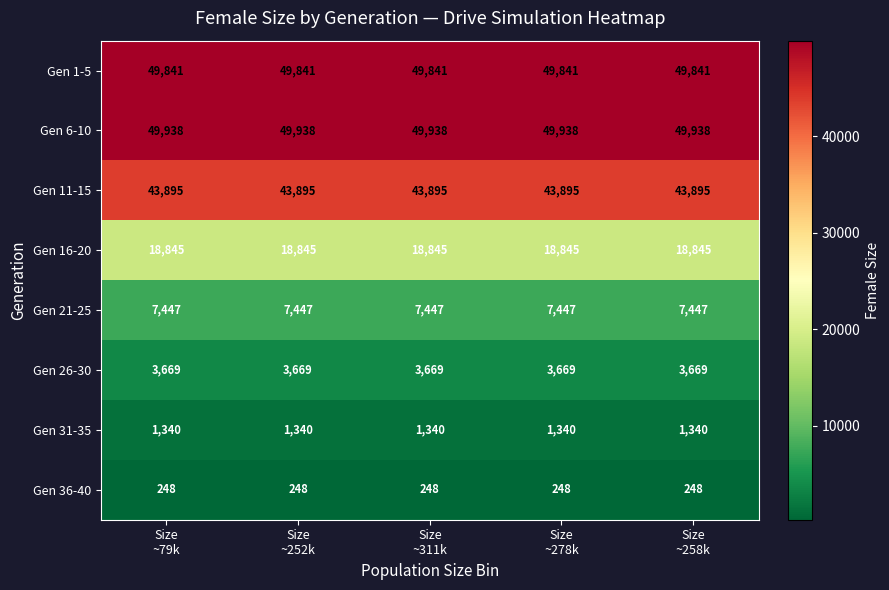

What is the maximum value shown in the chart?

49938